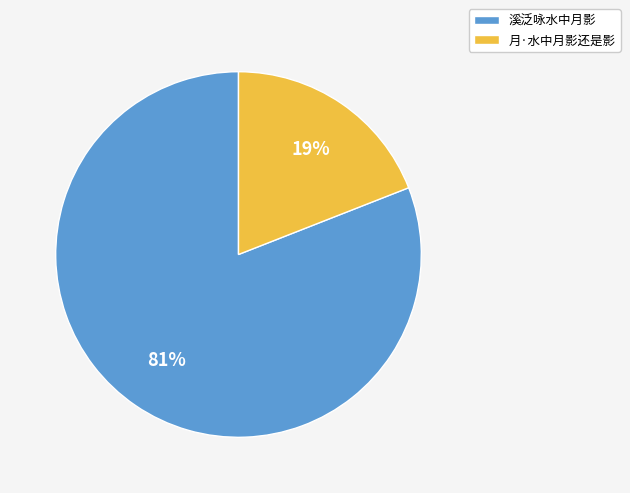

To the nearest percent, what is the difference between the 月·水中月影还是影 and 溪泛咏水中月影 slice percentages?

62%